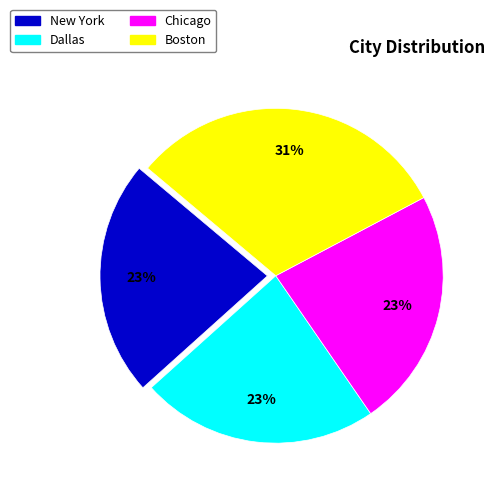

To the nearest percent, what is the difference between the largest and smallest slice percentages?

8%